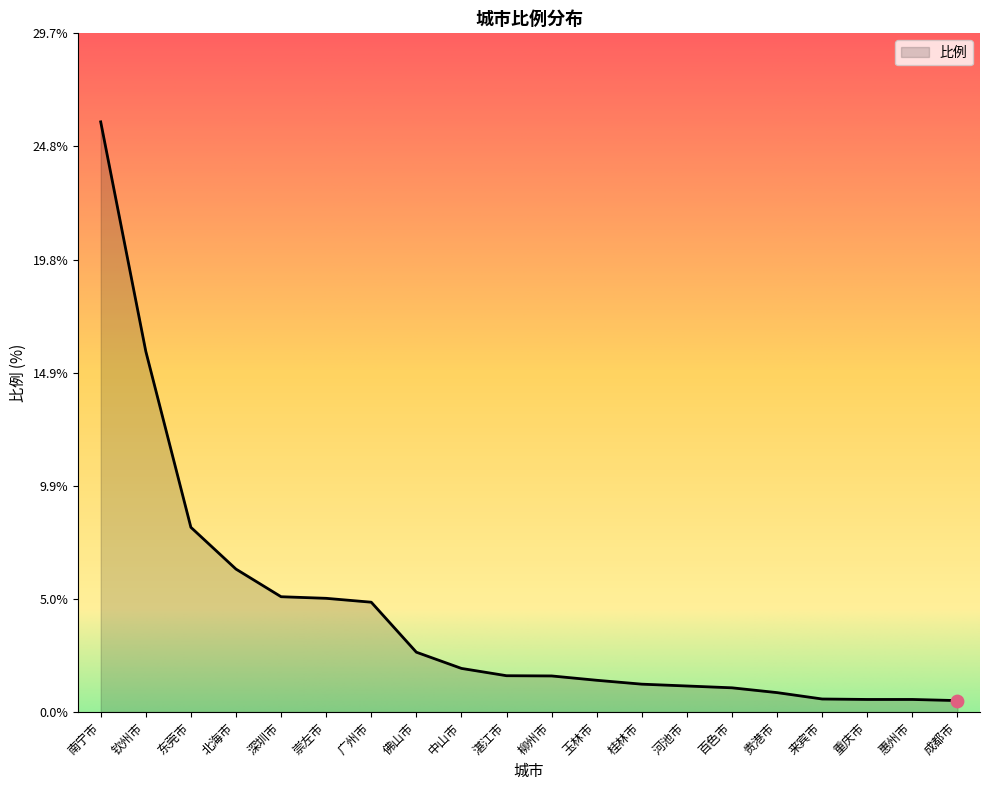

Which has a higher value, 来宾市 or 湛江市?

湛江市